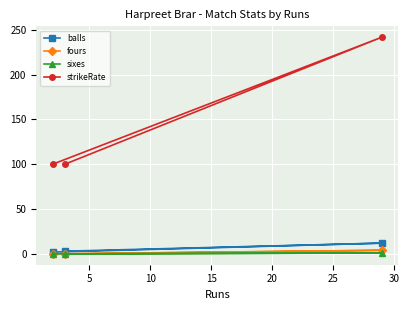

What is the greatest value displayed?

241.7